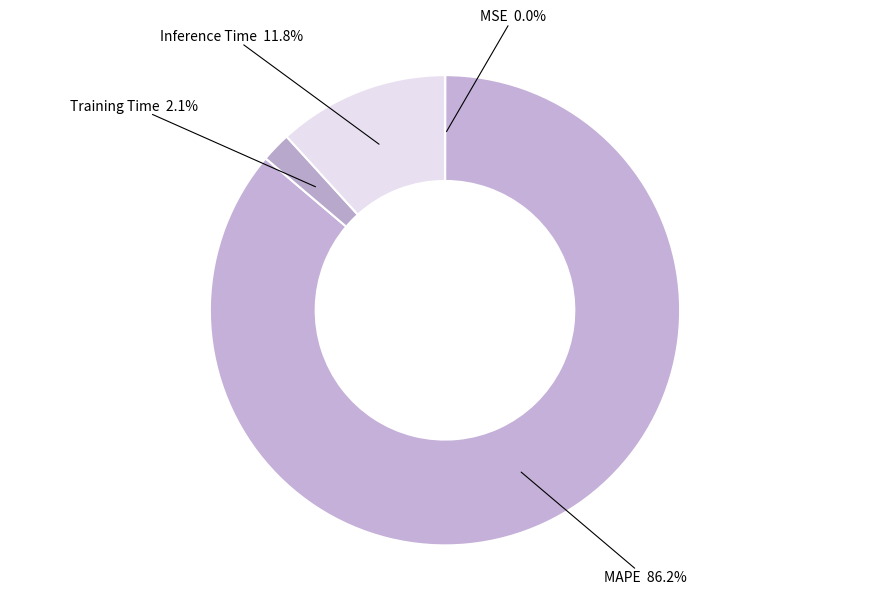

Is there any slice that represents more than half of the pie?

Yes